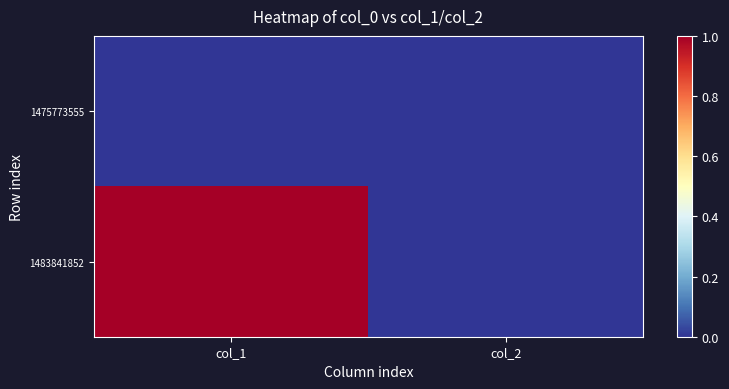

Which category has the lowest value across all series?

col_1